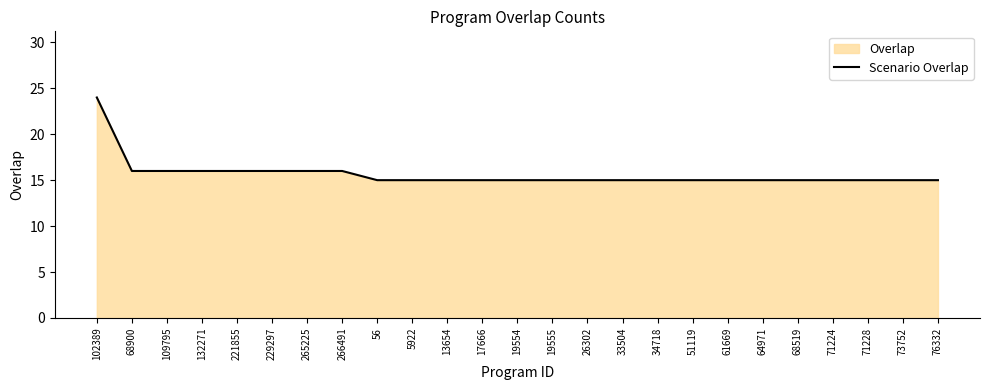

True or false: the data shows 4 at 19554.

False